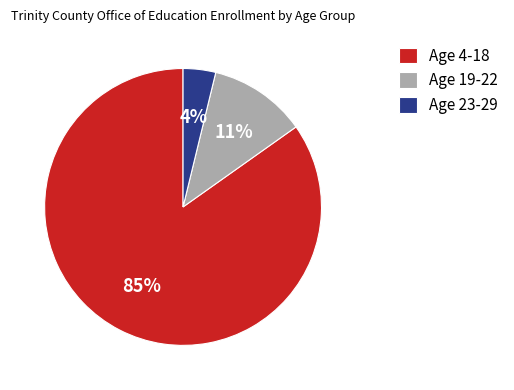

Between Age 4-18 and Age 19-22, which is larger?

Age 4-18